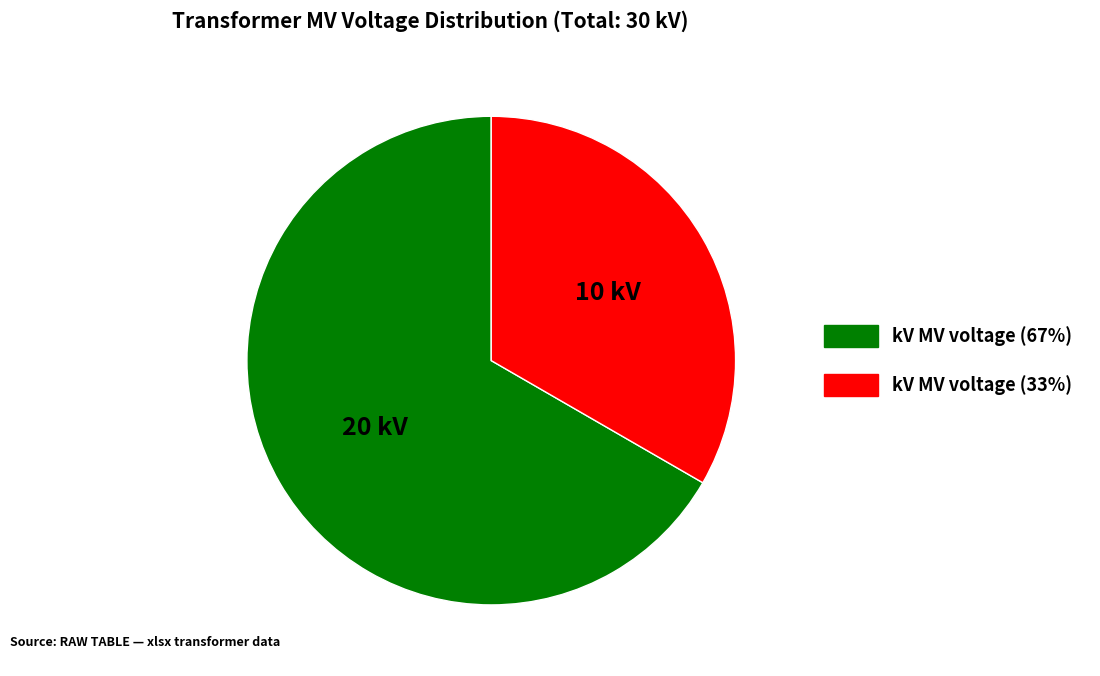

Is there any slice that represents more than half of the pie?

Yes